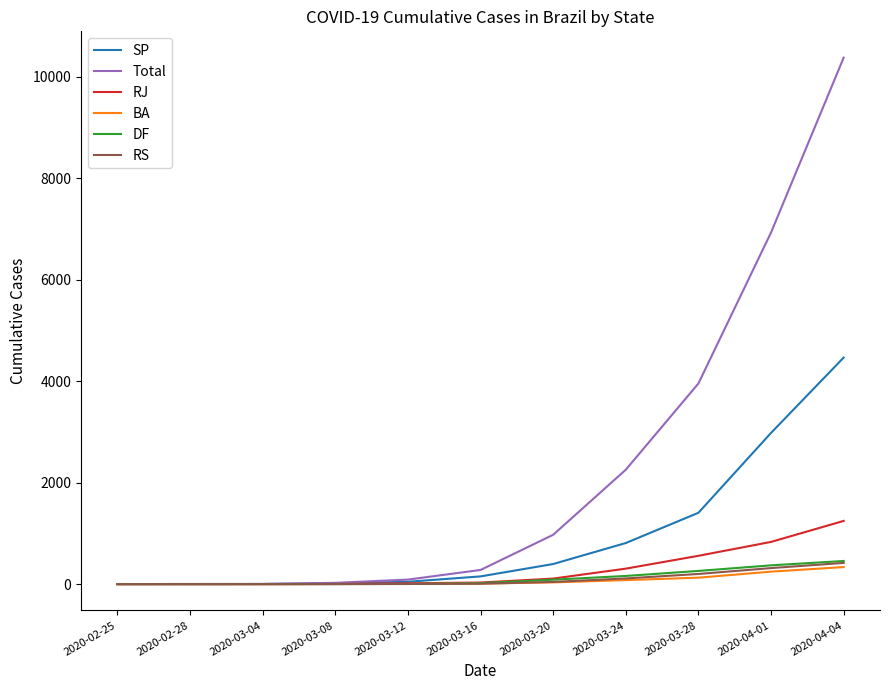

At which category is the sum across all series the highest?

2020-04-04